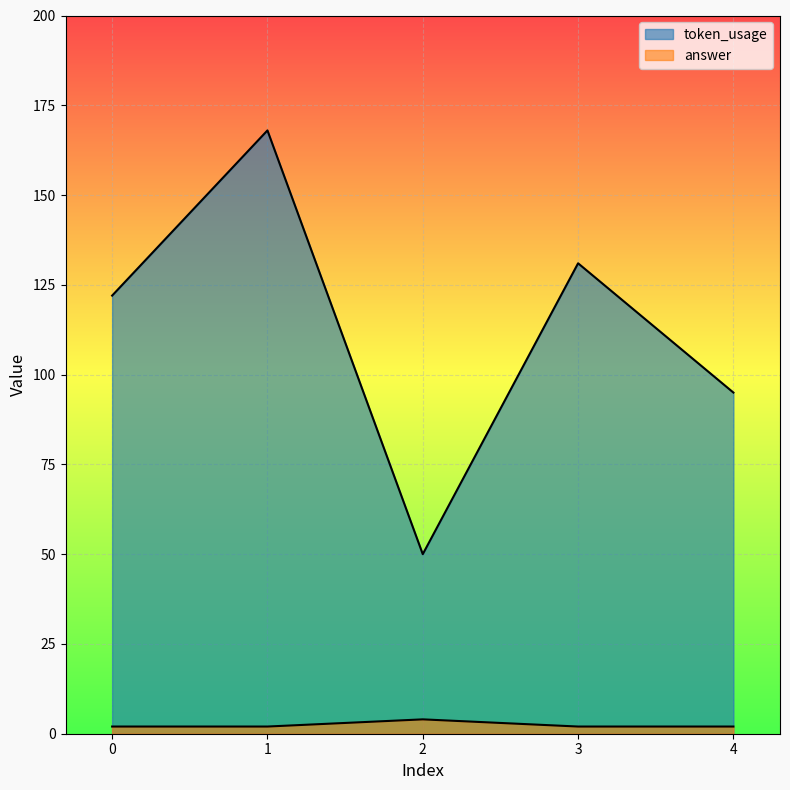

What is the sum of the token_usage values at 4 and 3?

226